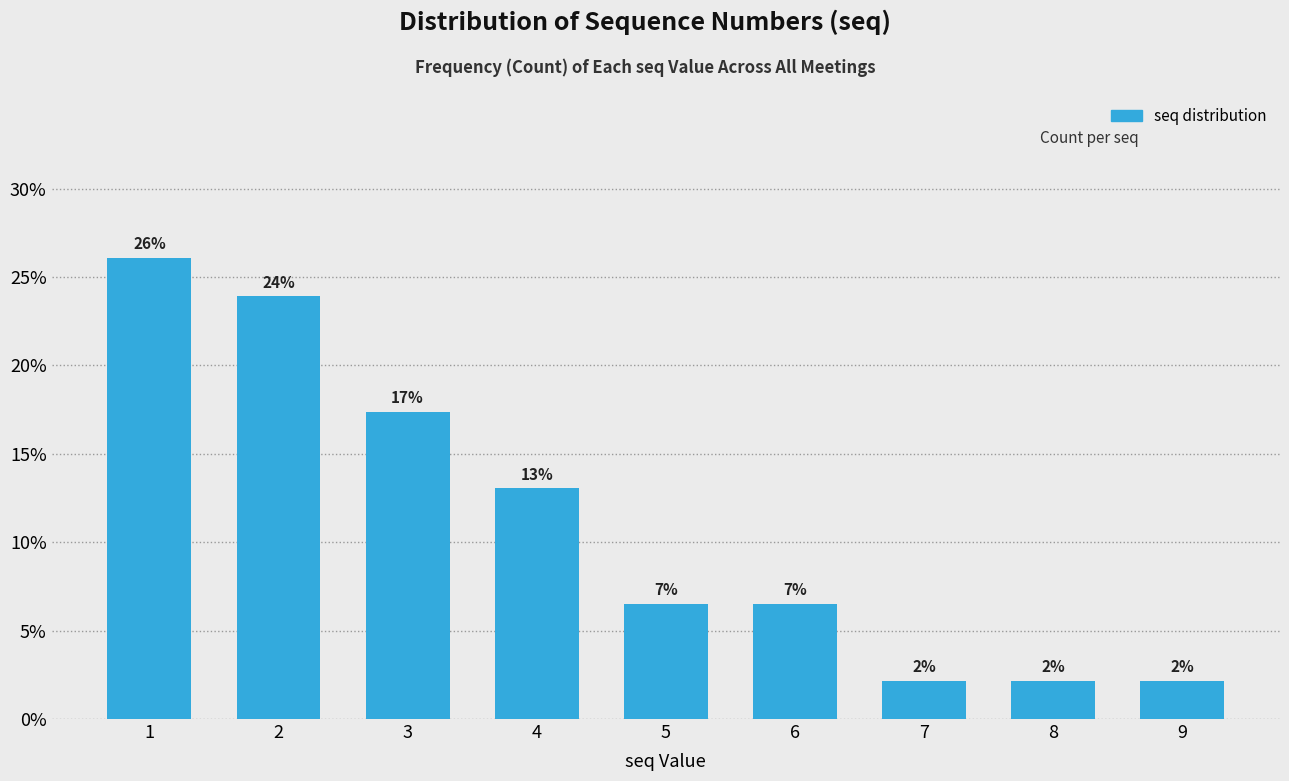

Does the chart contain any negative values?

No